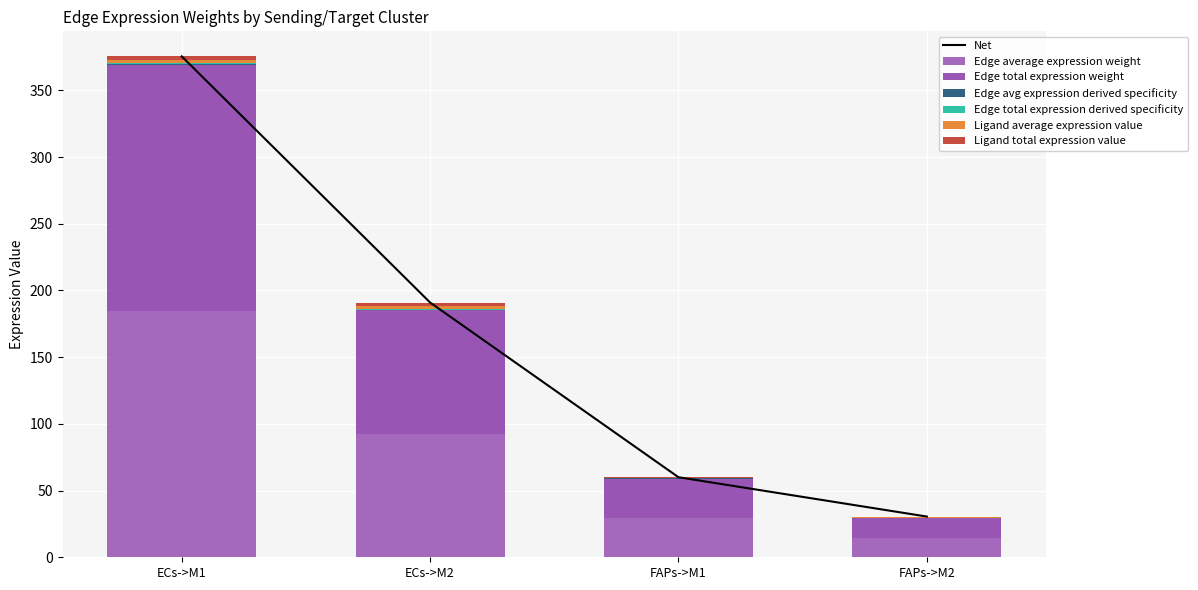

Reading left to right, transcribe all the data shown in this chart.

Edge average expression weight: ECs->M1=184.7	ECs->M2=92.7	FAPs->M1=29.5	FAPs->M2=14.8
Edge total expression weight: ECs->M1=184.7	ECs->M2=92.7	FAPs->M1=29.5	FAPs->M2=14.8
Edge avg expression derived specificity: ECs->M1=0.6	ECs->M2=0.3	FAPs->M1=0.1	FAPs->M2=0.0
Edge total expression derived specificity: ECs->M1=0.6	ECs->M2=0.3	FAPs->M1=0.1	FAPs->M2=0.0
Ligand average expression value: ECs->M1=2.5	ECs->M2=2.5	FAPs->M1=0.4	FAPs->M2=0.4
Ligand total expression value: ECs->M1=2.5	ECs->M2=2.5	FAPs->M1=0.4	FAPs->M2=0.4